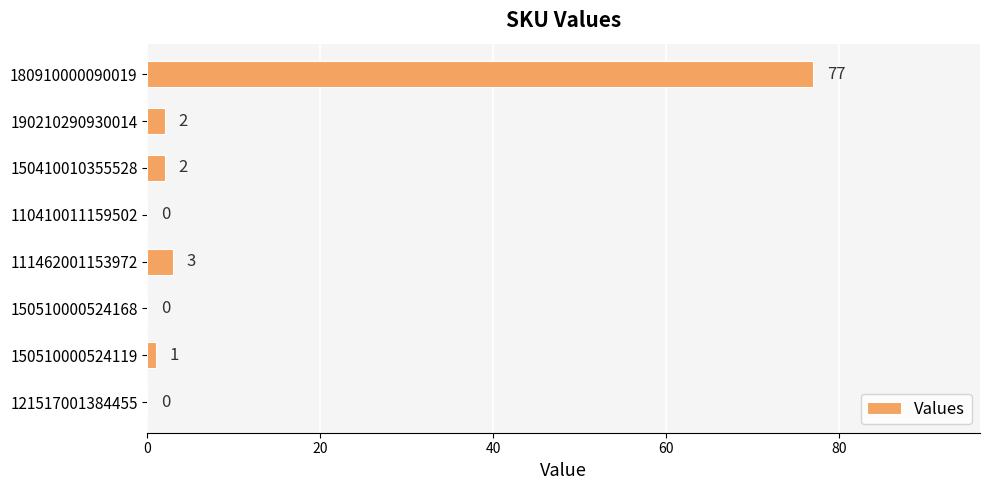

The value at 150510000524119 is 1. True or false?

True